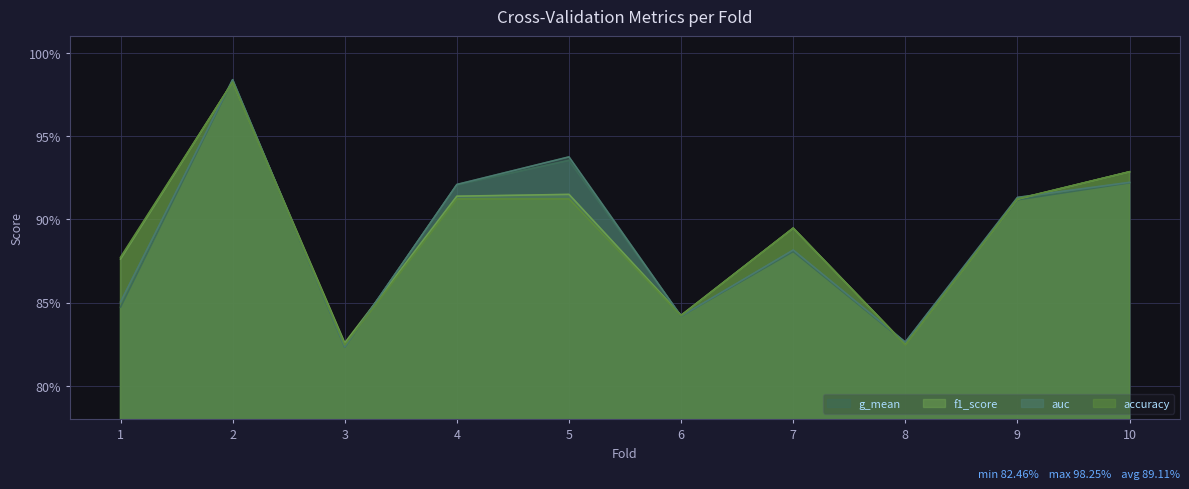

List the labels in order of f1_score value, largest first.

2, 10, 5, 4, 9, 7, 1, 6, 3, 8